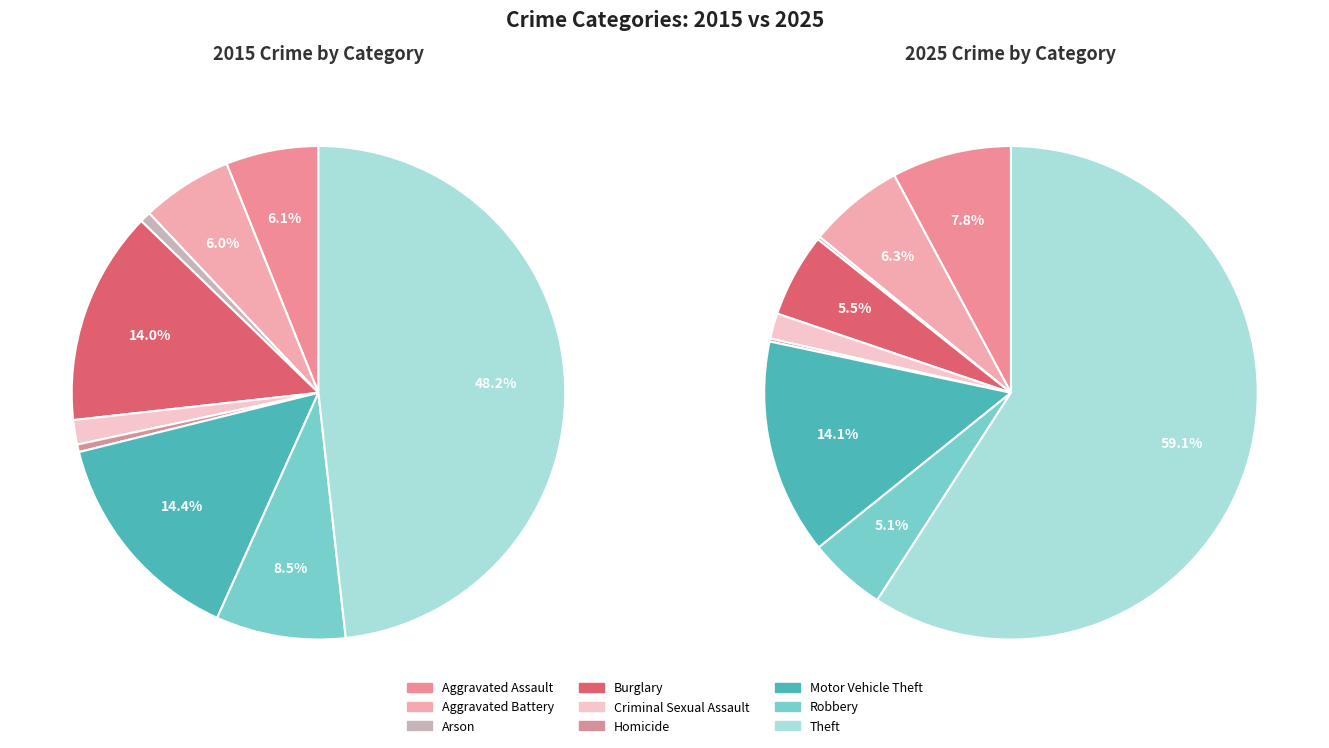

Which category has the smallest portion of the pie?

Homicide